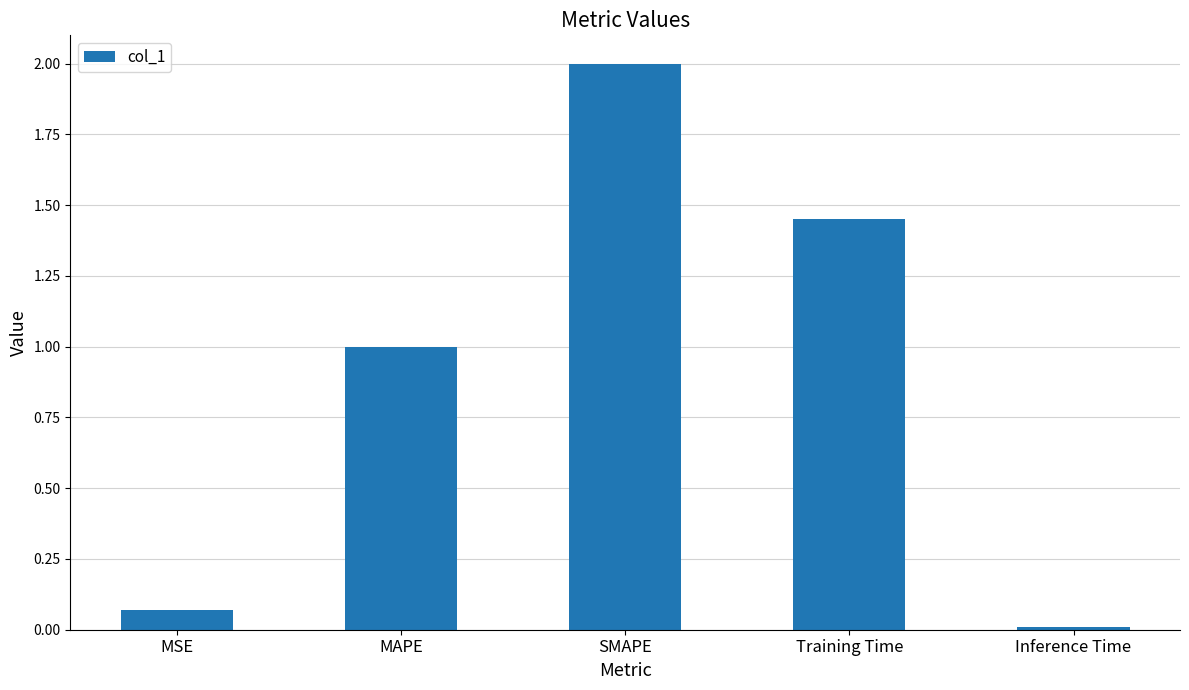

True or false: the data shows 0.0 at Inference Time.

True